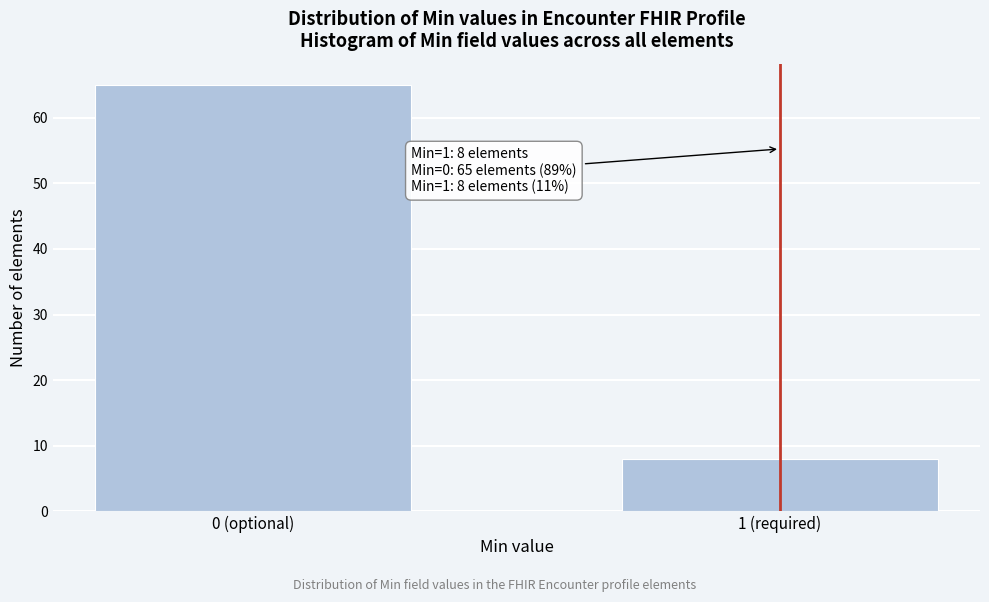

Reading left to right, extract all data points from this chart.

65	8